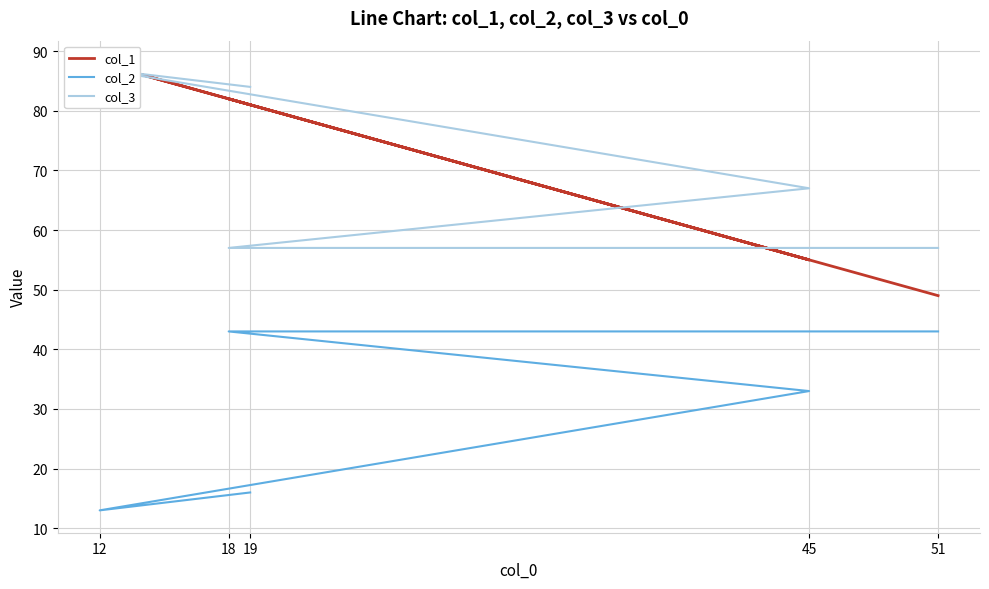

True or false: col_2 and col_3 intersect in this chart.

False